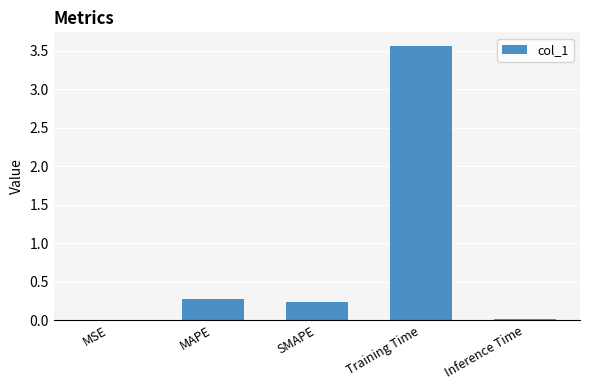

At which category does the chart reach its peak across all series?

Training Time